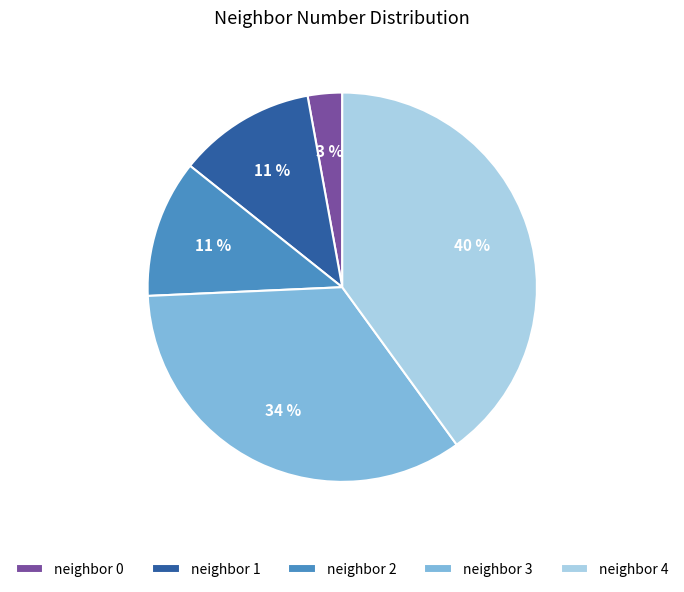

To the nearest percent, what is the difference between the largest and smallest slice percentages?

37%